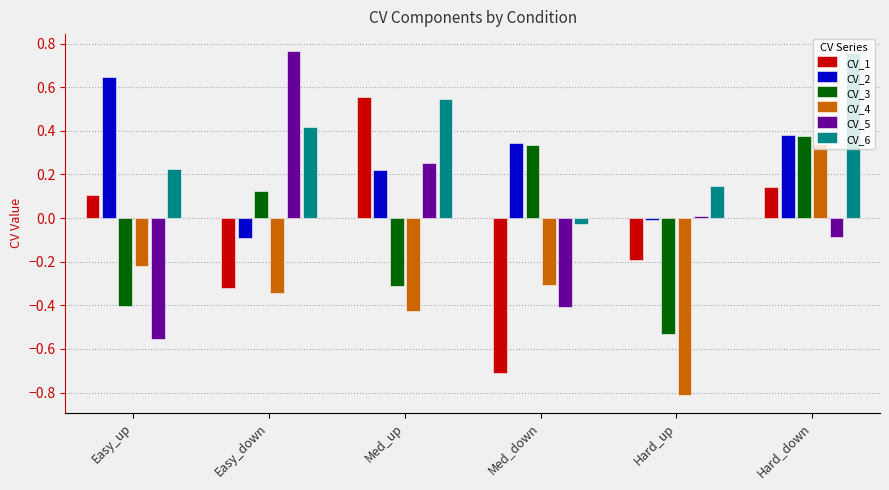

What is the sum of the CV_1 values at Hard_down and Med_up?

0.7